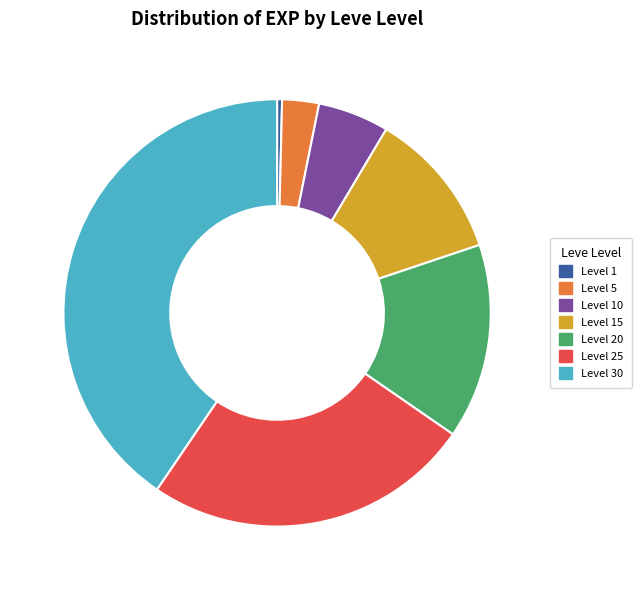

Between Level 1 and Level 10, which is larger?

Level 10